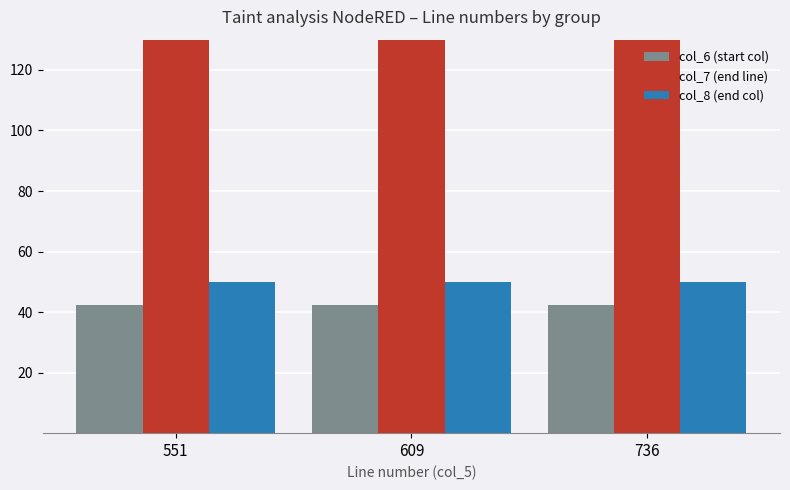

Which series changed the most between 609 and 736?

col_7 (end line)